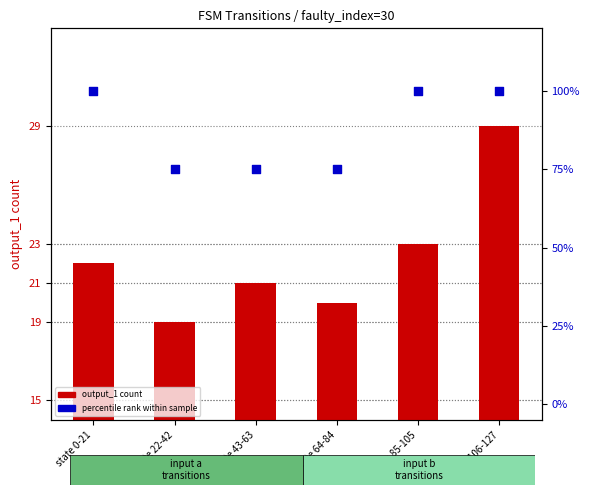

Is the value of output_1 count at state 43-63 greater than the value of percentile rank within sample at state 106-127?

No